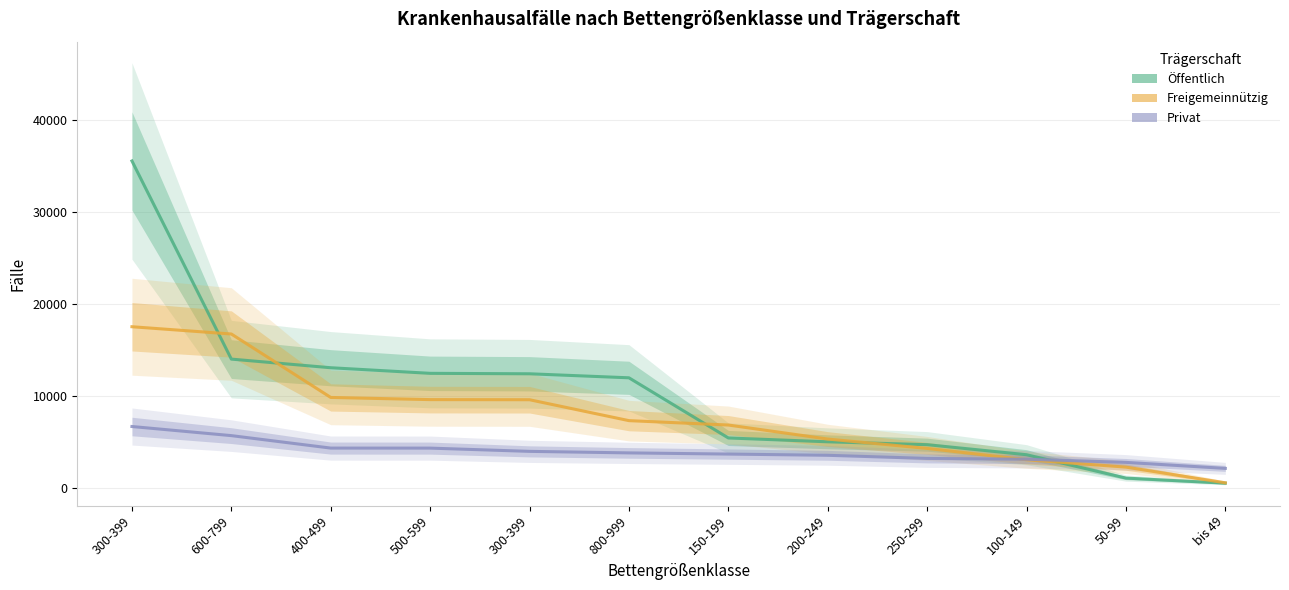

What is the total value across all series at 150-199?

16053